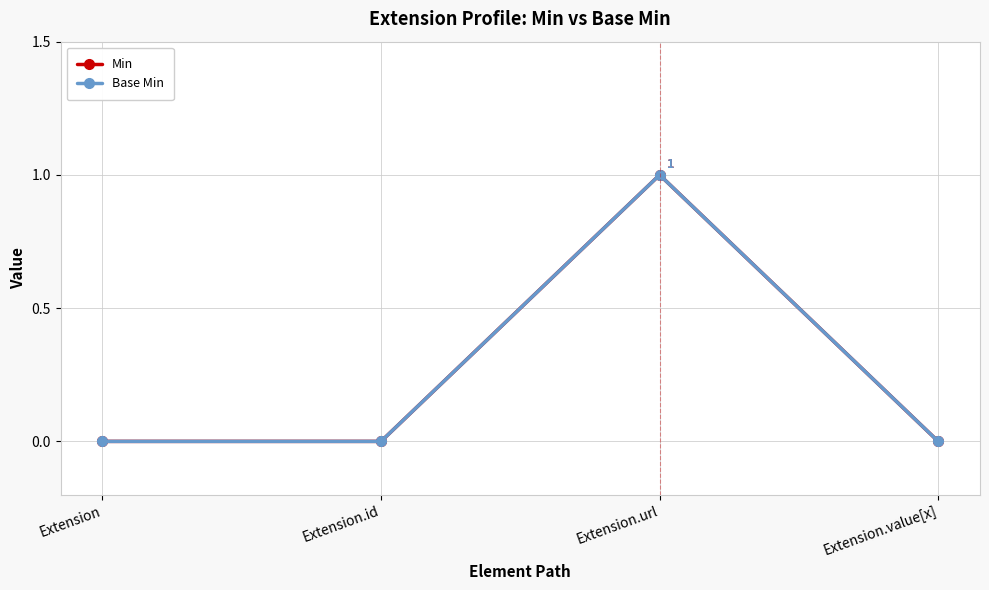

Does the chart have visible grid lines?

Yes